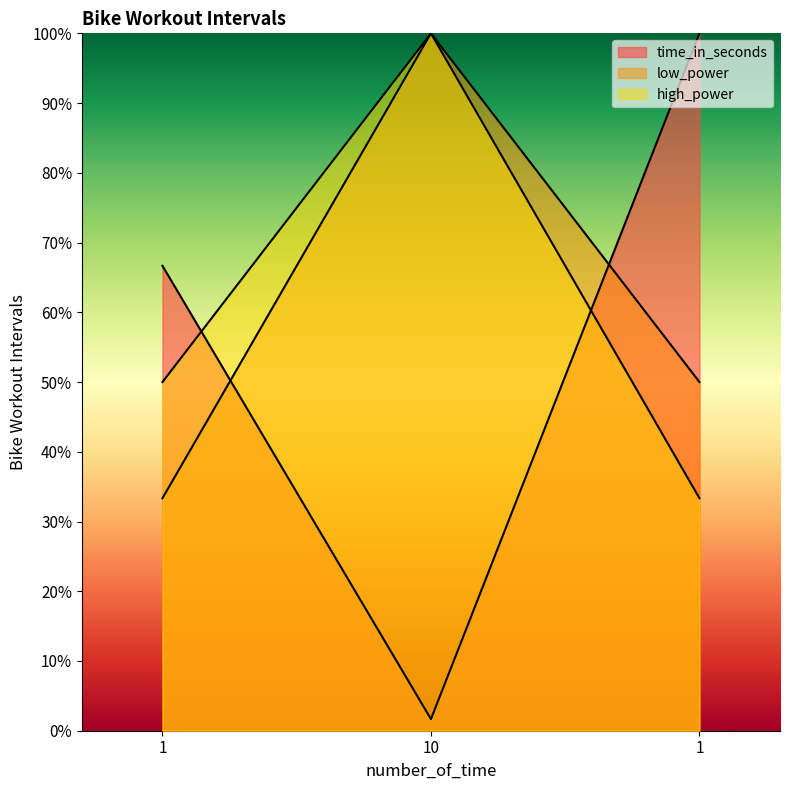

Does the chart display data point markers on the line(s)?

No